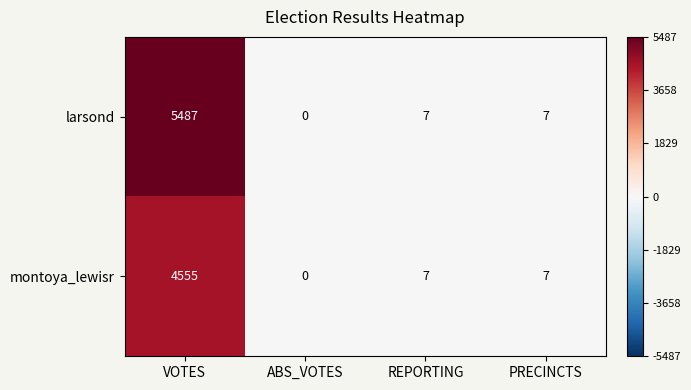

The larsond series shows 0 at ABS_VOTES. True or false?

True